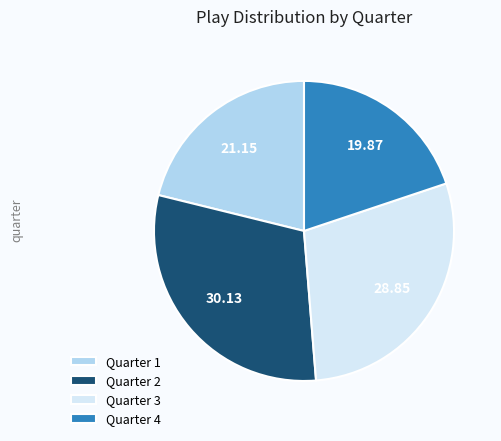

True or false: Quarter 2 accounts for 19% of the total.

False